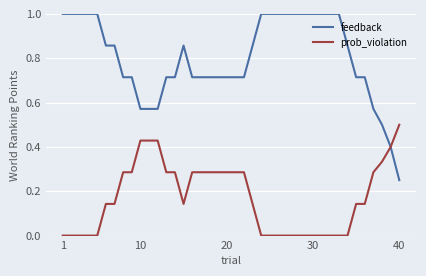

Which series has the widest spread of values?

feedback